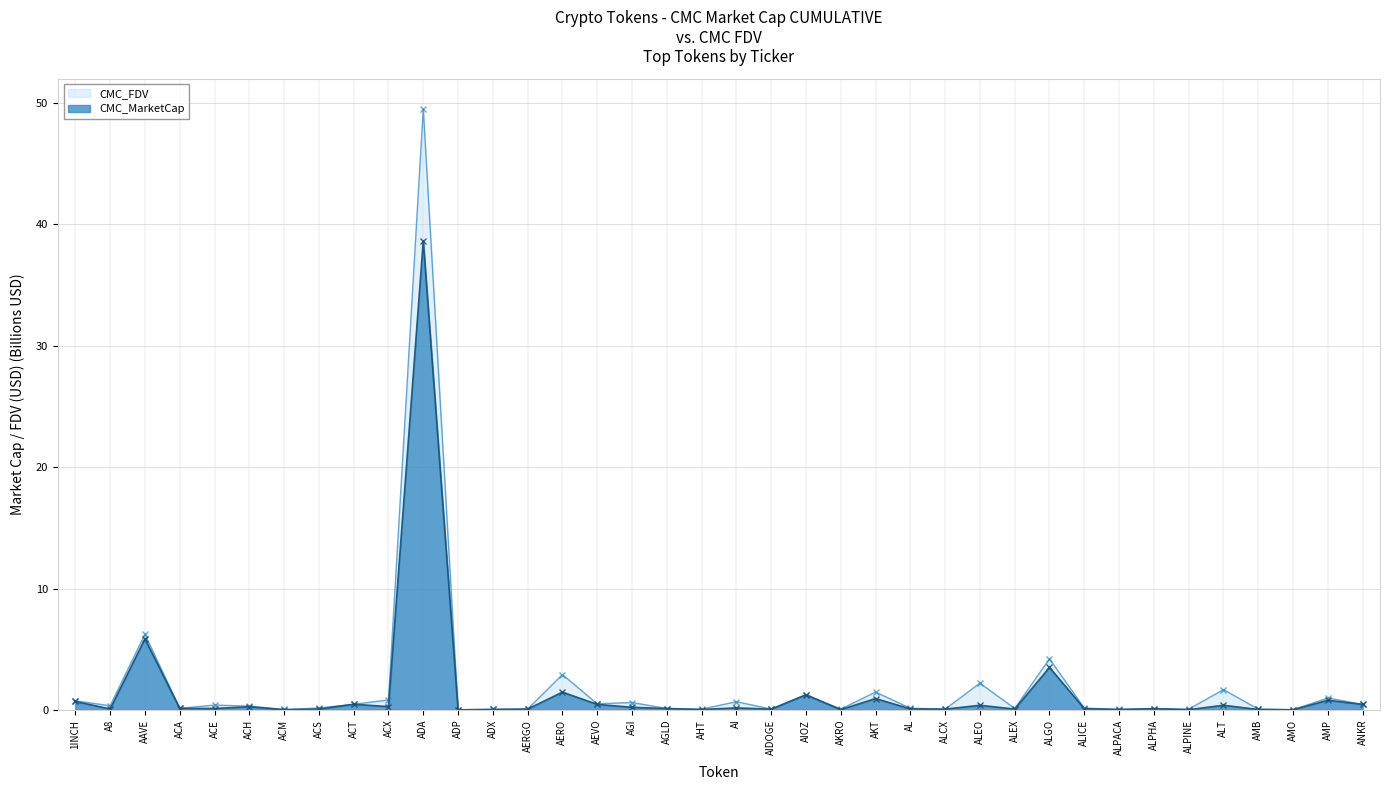

What is the difference between the maximum and minimum values in the CMC_MarketCap series?

38.6